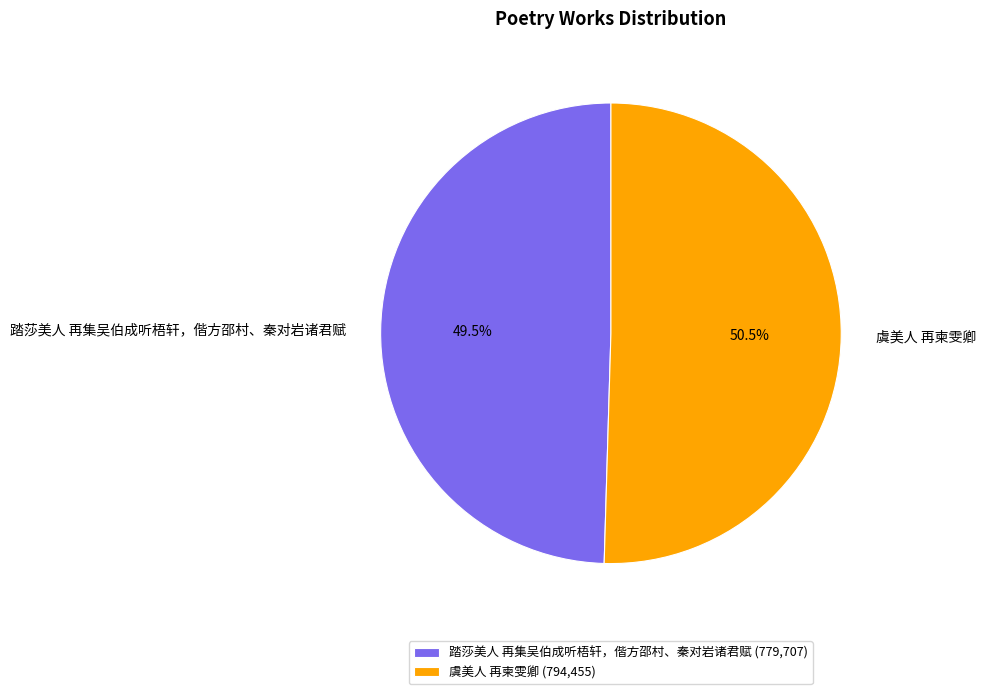

Is it true that 踏莎美人 再集吴伯成听梧轩，偕方邵村、秦对岩诸君赋 is 59% of the pie?

False